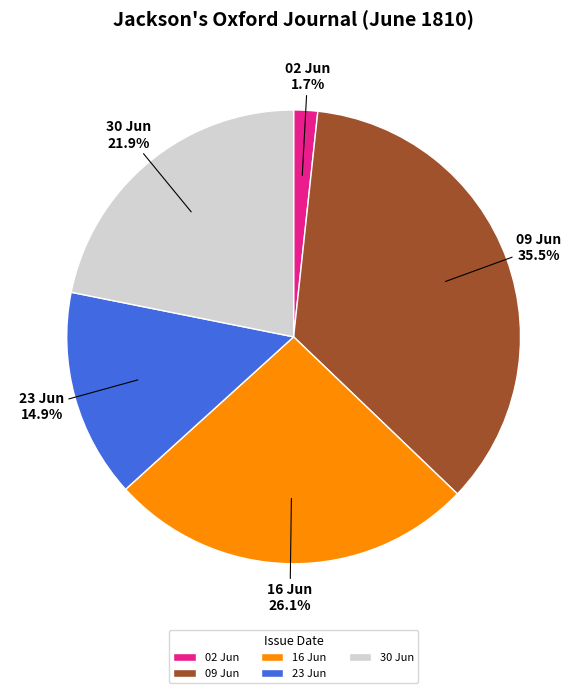

Combined, what portion of the pie is 02 Jun and 09 Jun?

37.2%